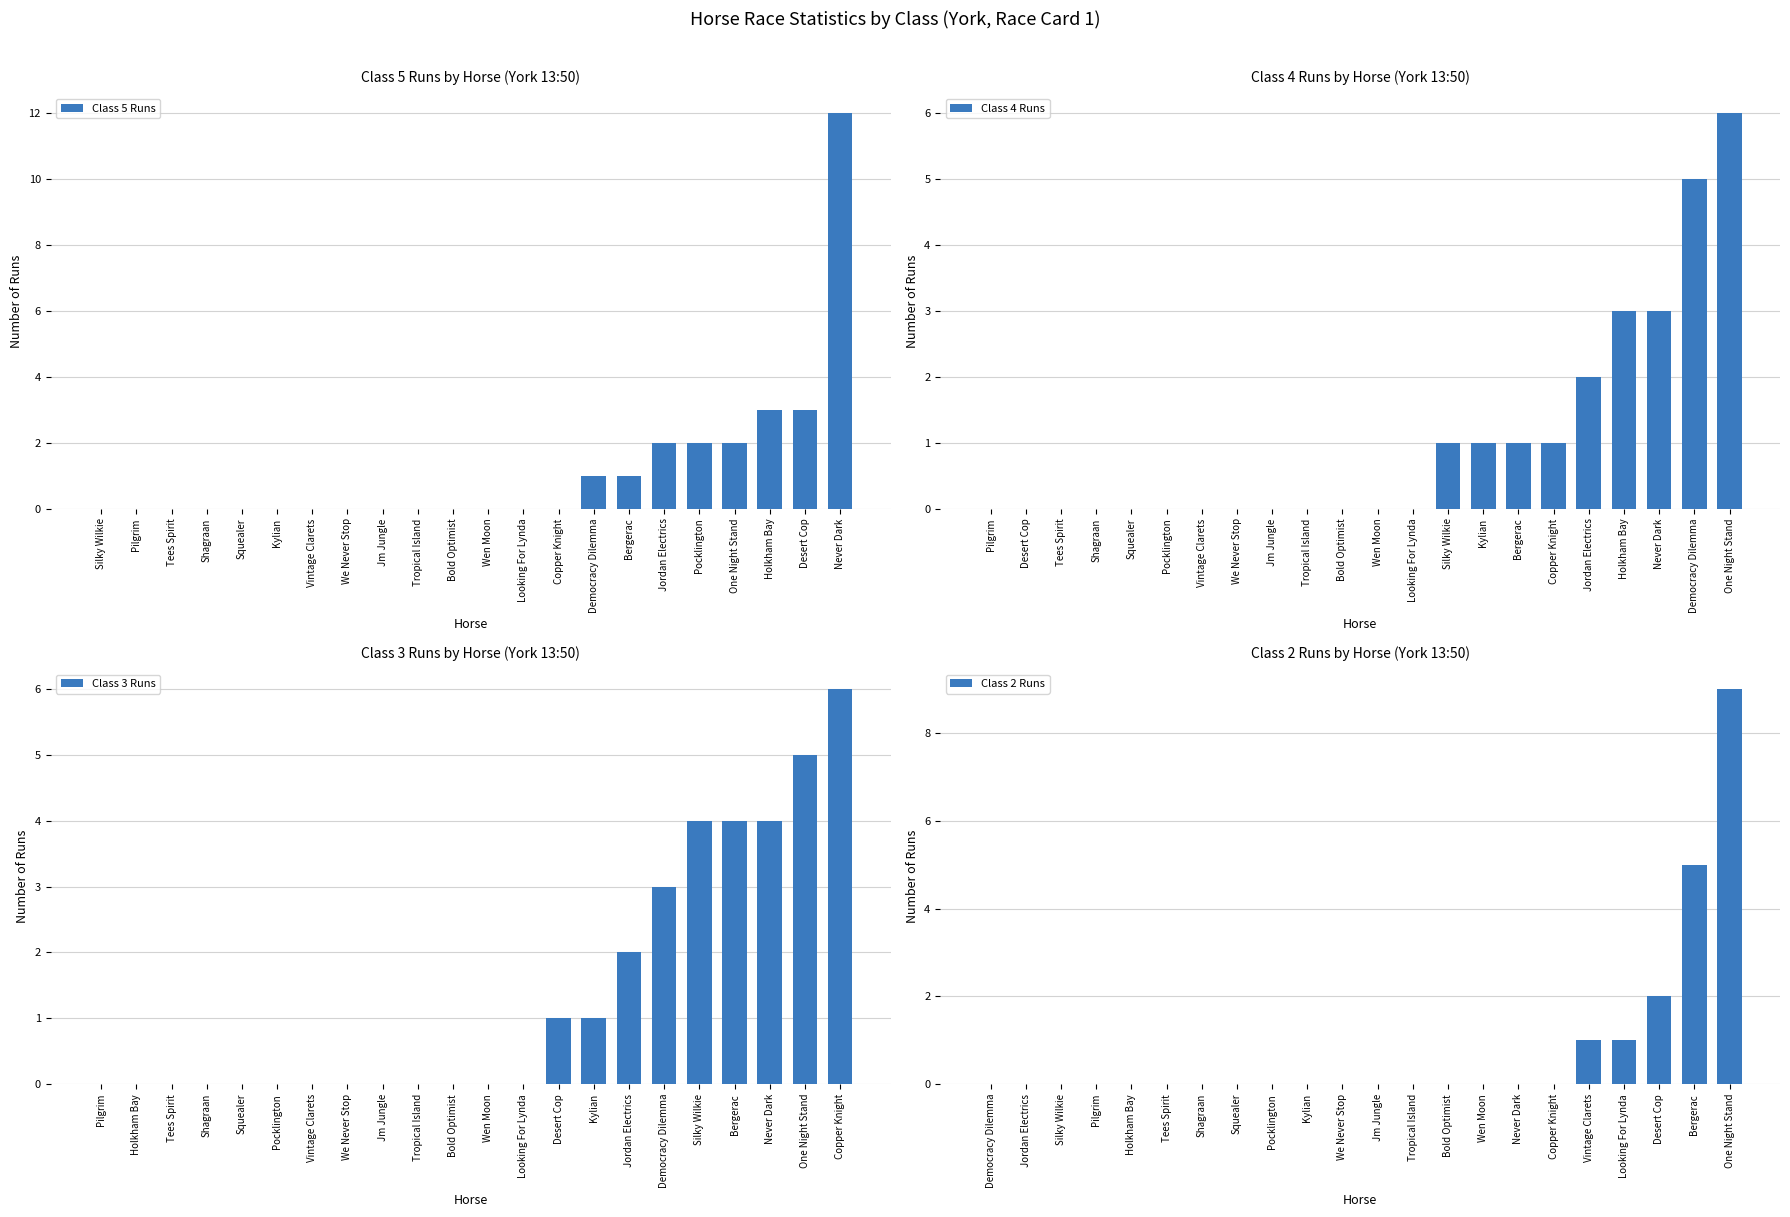

What is the sum of all Class 5 Runs values?

26